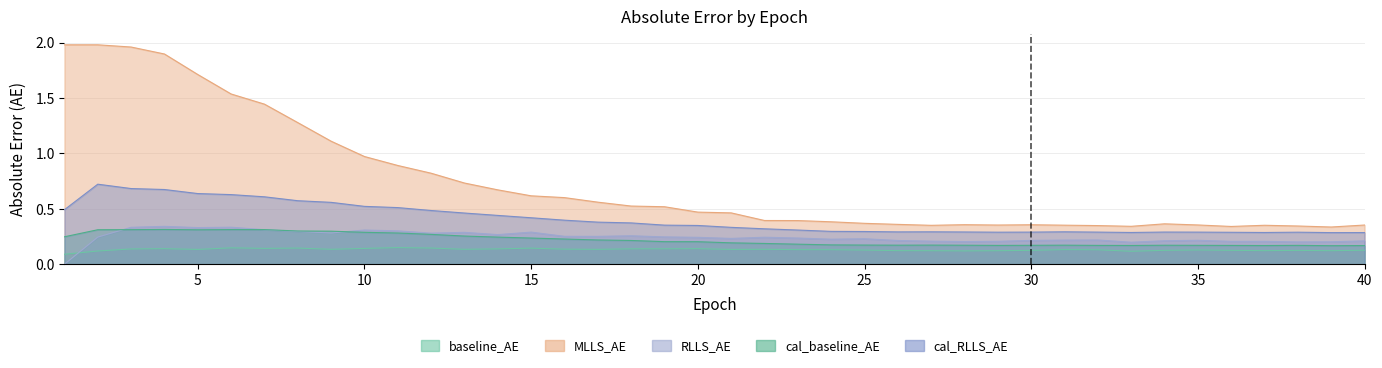

Count the baseline_AE values in the range 0 to 1.

40